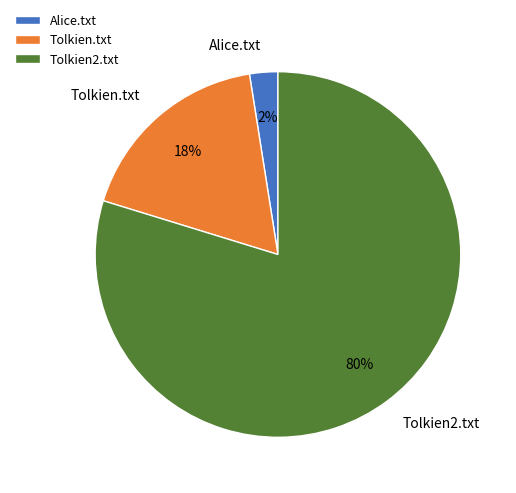

To the nearest percent, what is the combined percentage of Tolkien.txt and Tolkien2.txt?

98%